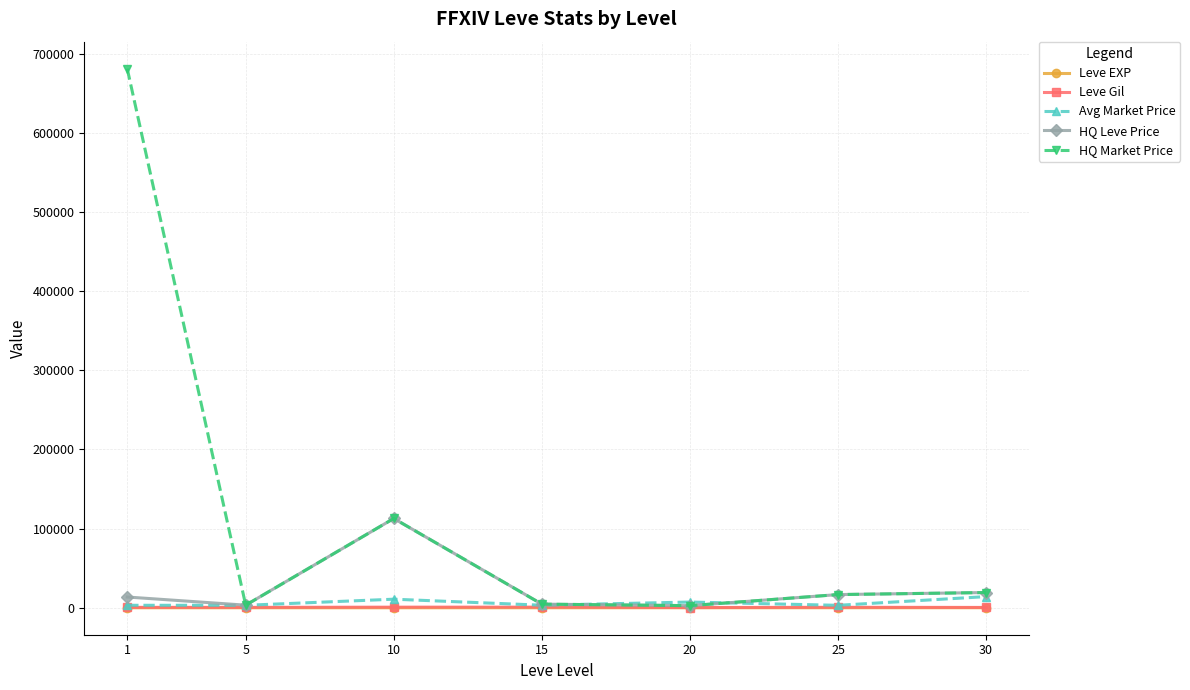

Which series has the largest range (max minus min)?

HQ Market Price